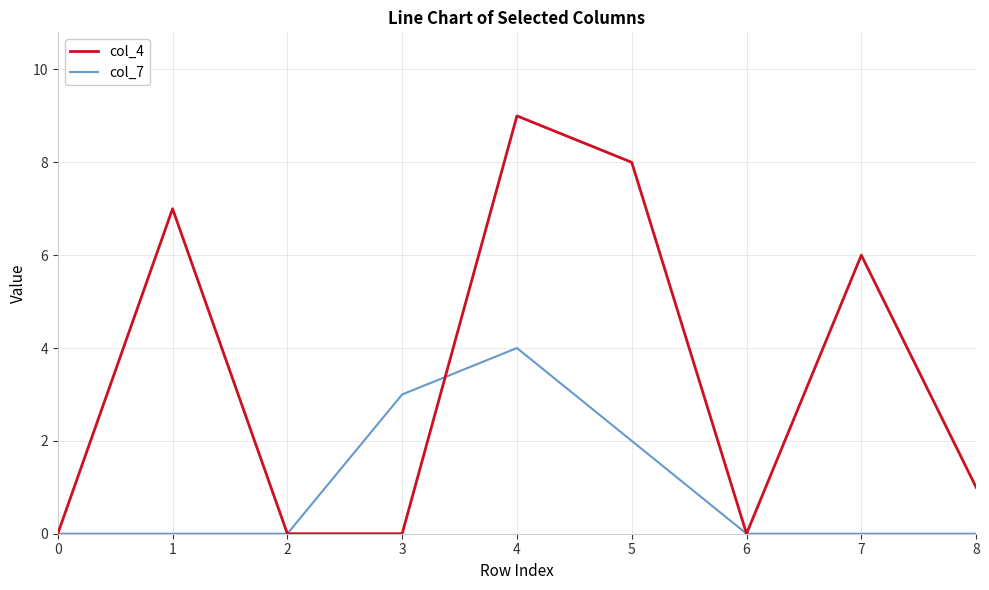

The col_4 series shows 8 at 5. True or false?

True